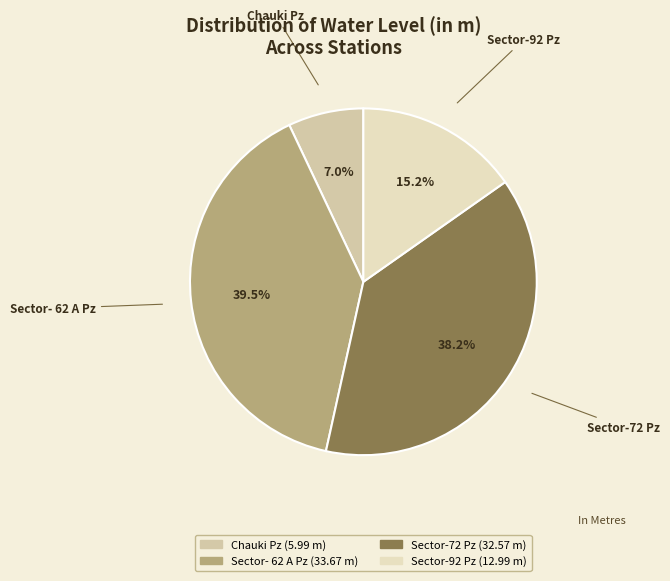

What is the ratio of the value at Sector- 62 A Pz to the value at Chauki Pz?

5.6